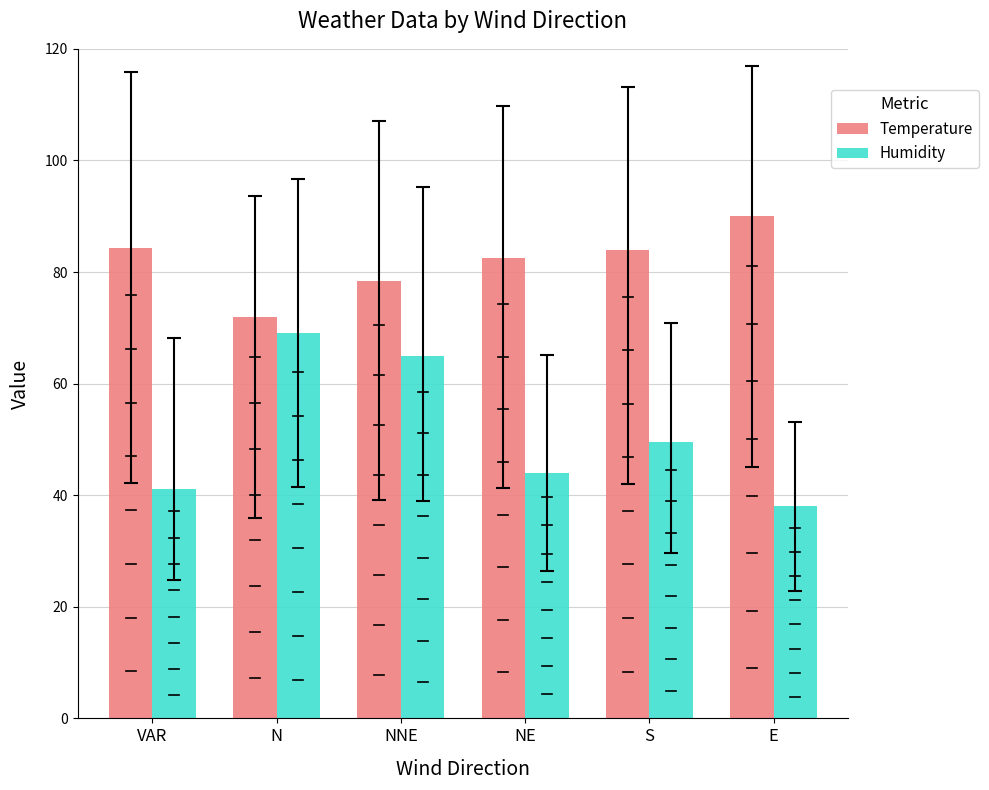

The Temperature series shows 41.2 at VAR. True or false?

False